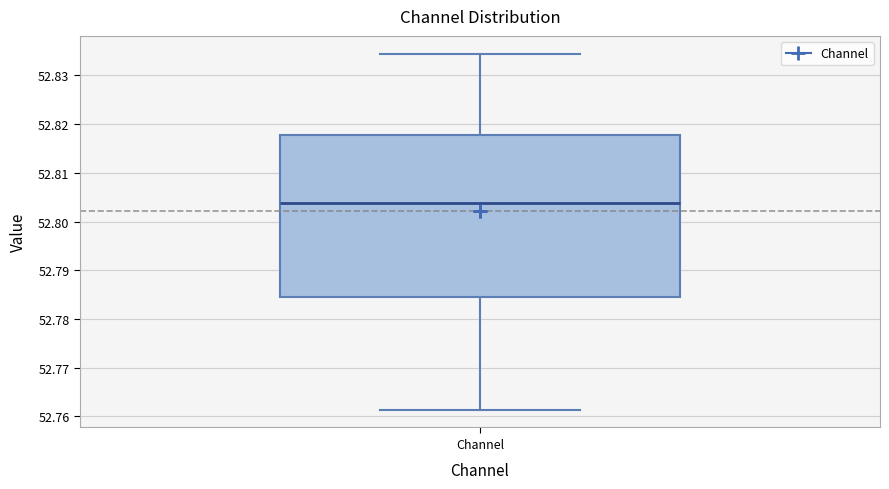

Read this box plot against the y-axis: the position of the median line, the range covered by the box, and the ends of both whiskers. The values are not printed on the chart, so give them approximately, as read against the axis.

median 52.804, box 52.785 to 52.818, whiskers 52.761 to 52.834